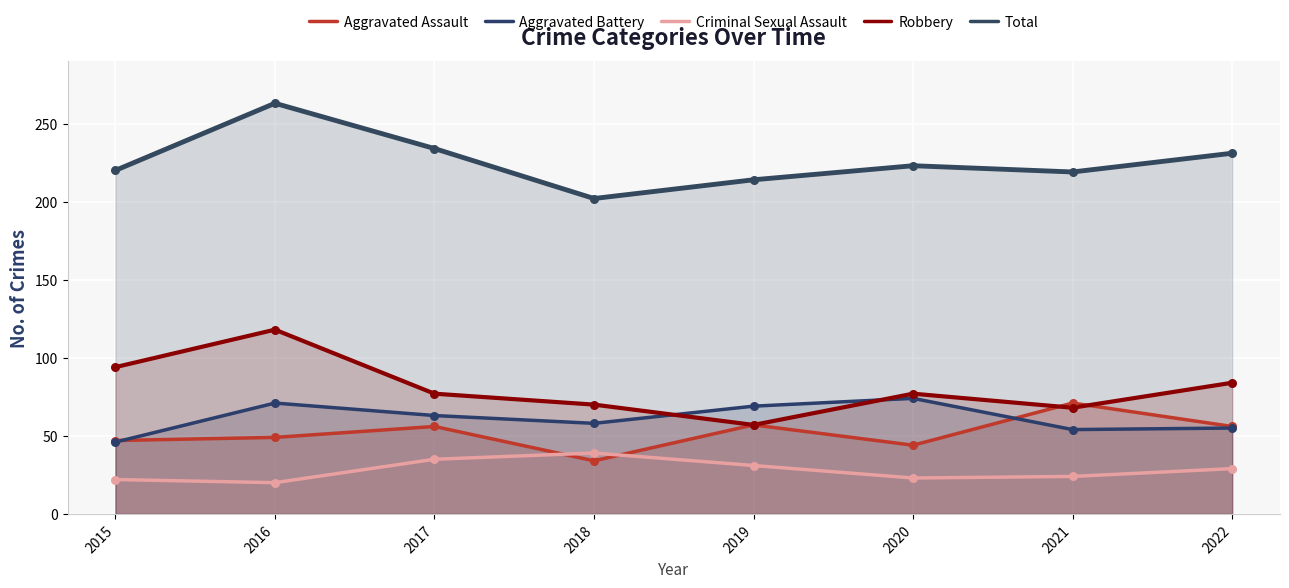

At how many categories does at least one series exceed 149?

8